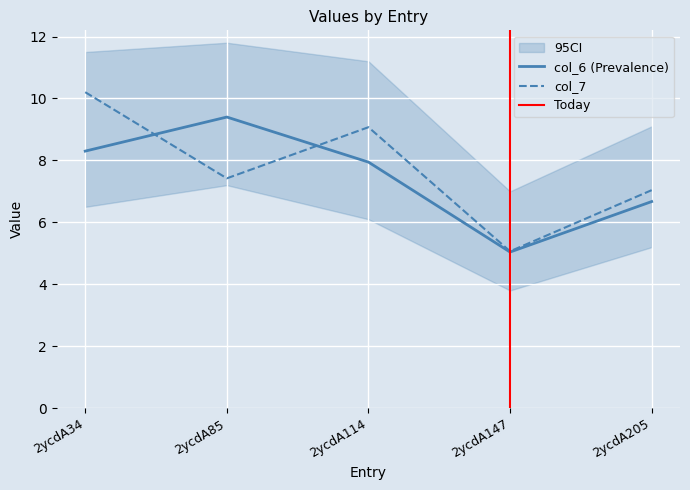

Between 2ycdA34 and 2ycdA205, which series saw the biggest shift?

col_7